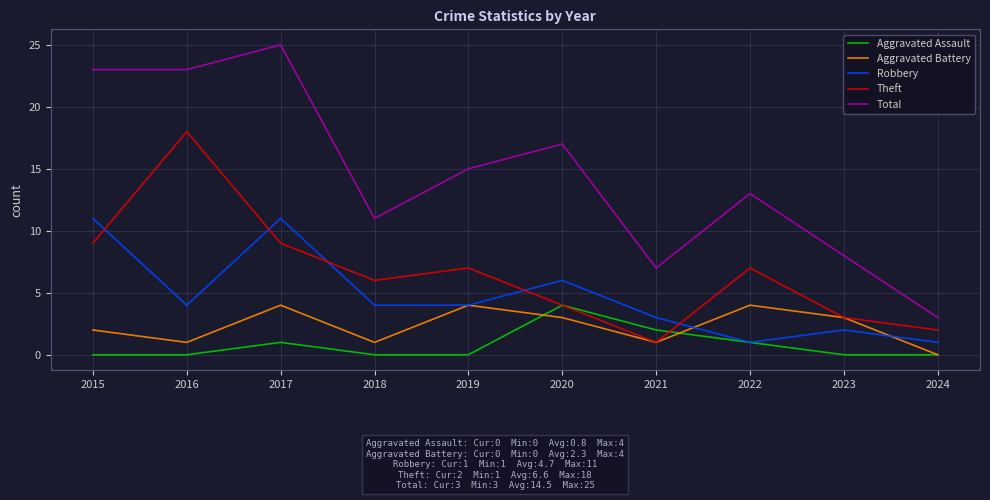

True or false: Robbery has more than 1 points higher than both neighbors.

True